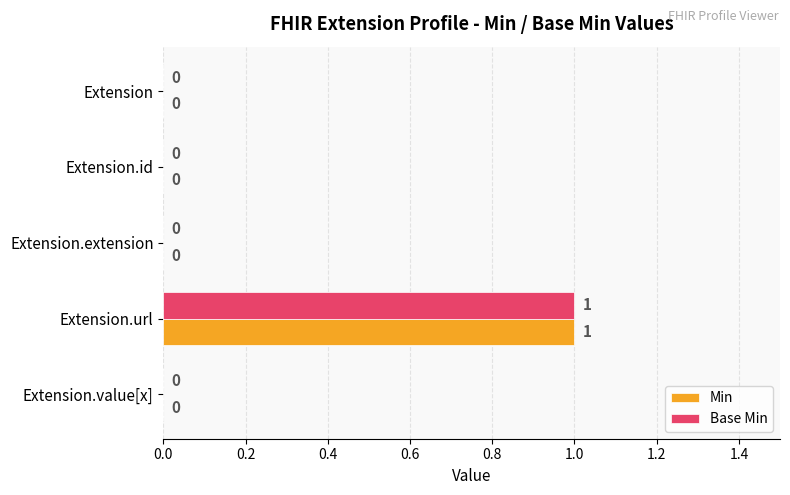

Is it true that Base Min equals 0 at Extension.id?

True